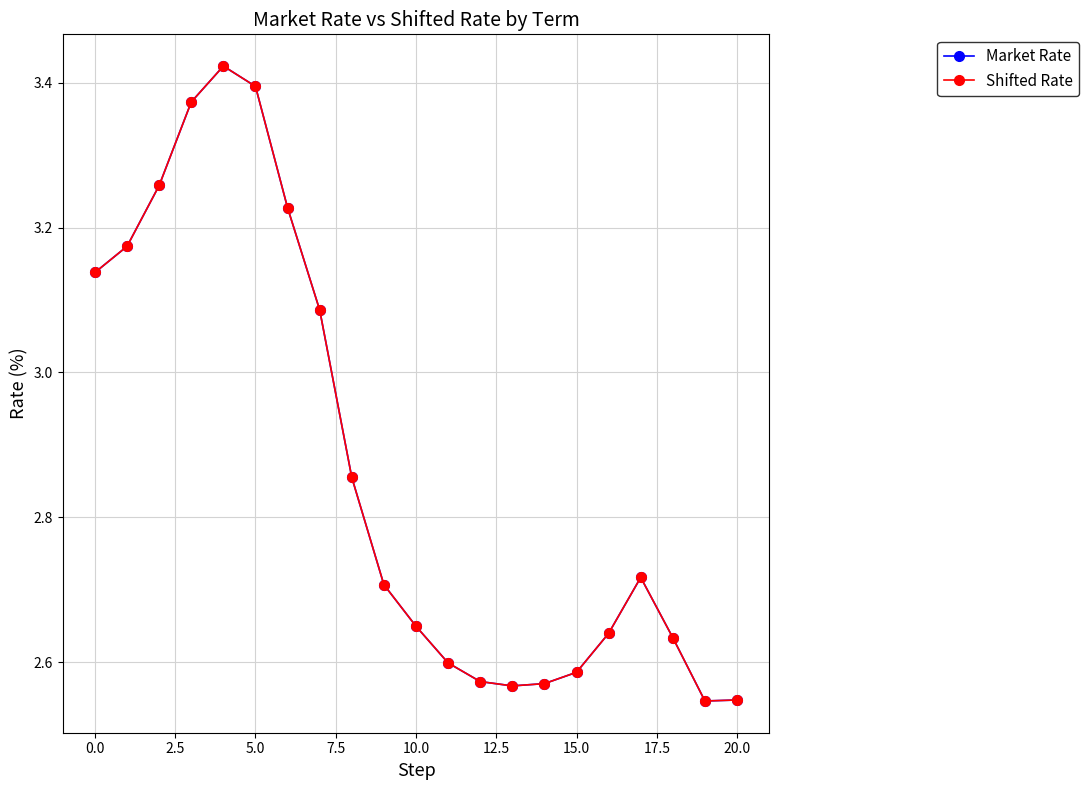

Is this an area chart (filled region under the line)?

No